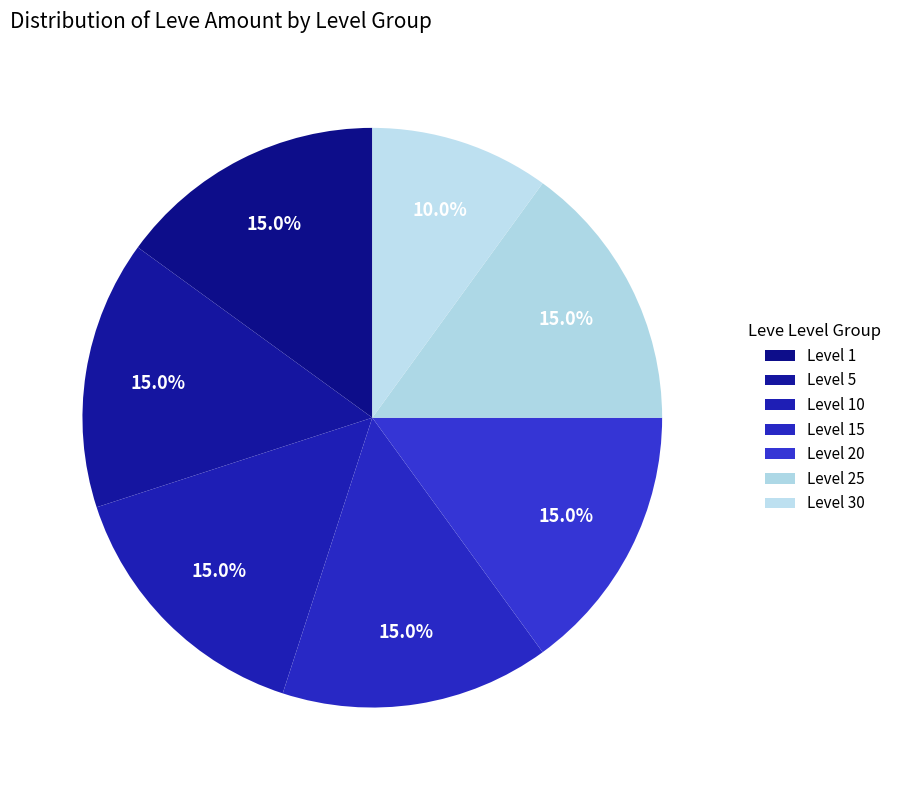

How many slices are in this pie chart?

7